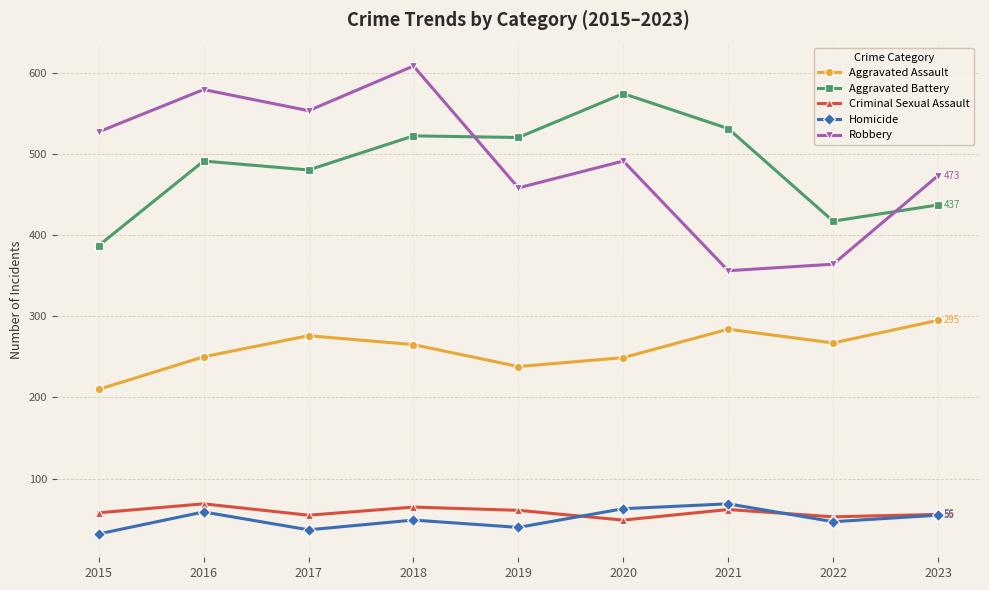

How many interior local valleys does the Robbery series have?

3